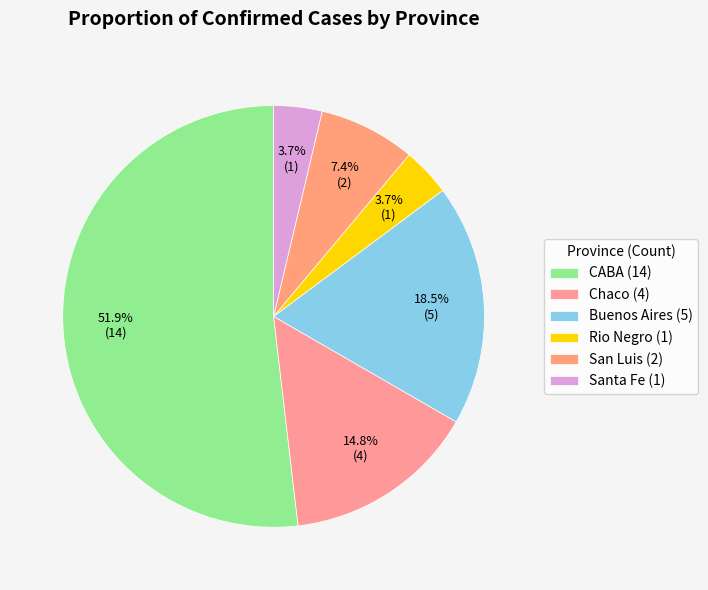

Is CABA the majority of the pie?

Yes